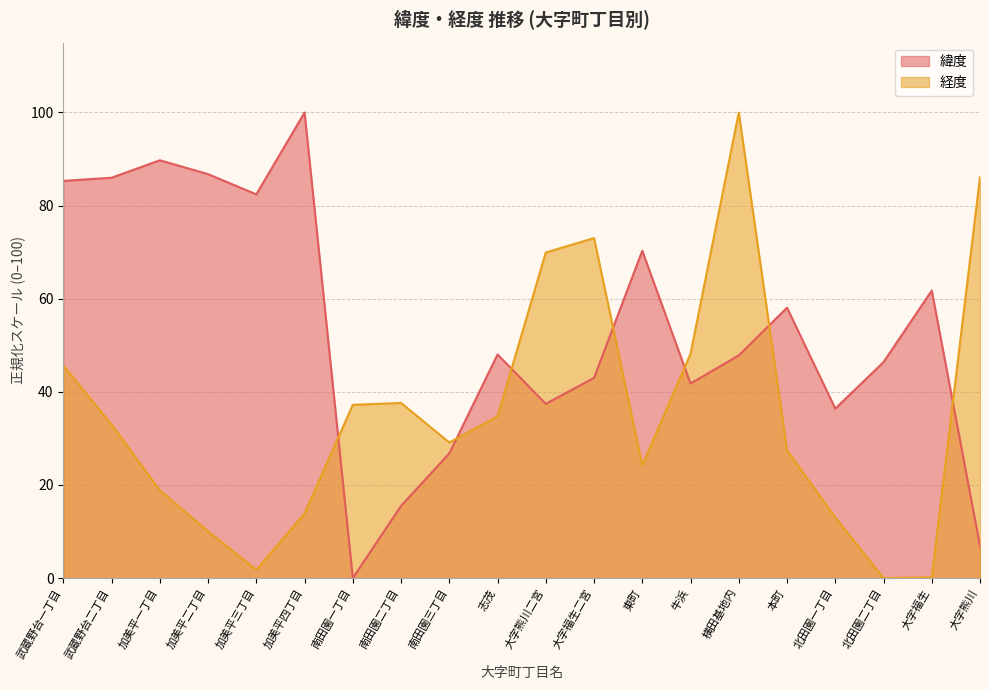

Reading left to right, list all the values displayed in this chart.

緯度: 武蔵野台一丁目=85.3	武蔵野台二丁目=86.0	加美平一丁目=89.7	加美平二丁目=86.8	加美平三丁目=82.4	加美平四丁目=100.0	南田園一丁目=0.0	南田園二丁目=15.5	南田園三丁目=26.8	志茂=48.0	大字熊川二宮=37.4	大字福生二宮=43.0	東町=70.3	牛浜=41.8	横田基地内=47.8	本町=58.1	北田園一丁目=36.4	北田園二丁目=46.4	大字福生=61.8	大字熊川=6.9
経度: 武蔵野台一丁目=45.7	武蔵野台二丁目=33.0	加美平一丁目=18.8	加美平二丁目=10.0	加美平三丁目=1.8	加美平四丁目=13.9	南田園一丁目=37.2	南田園二丁目=37.6	南田園三丁目=29.1	志茂=34.7	大字熊川二宮=69.9	大字福生二宮=73.0	東町=24.2	牛浜=48.2	横田基地内=100.0	本町=27.5	北田園一丁目=13.0	北田園二丁目=0.0	大字福生=0.2	大字熊川=86.1